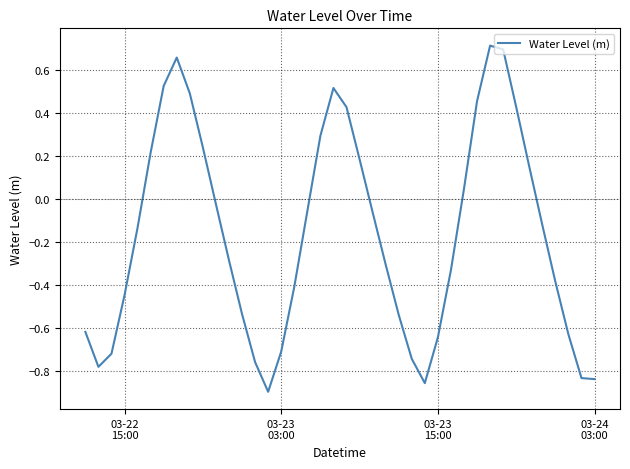

What is the difference between the maximum and minimum values?

1.6